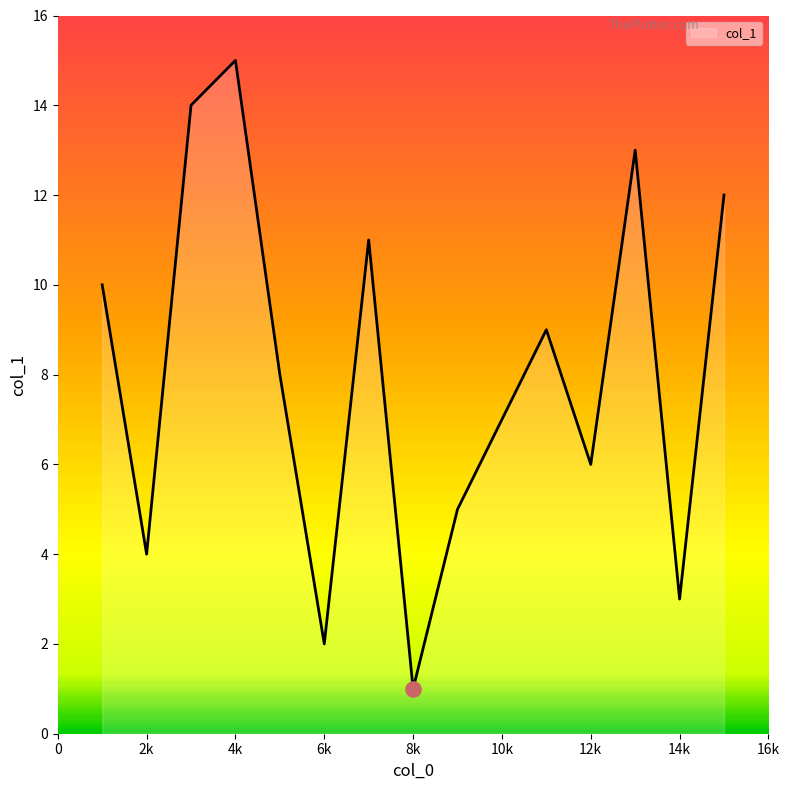

What is the greatest value displayed?

15